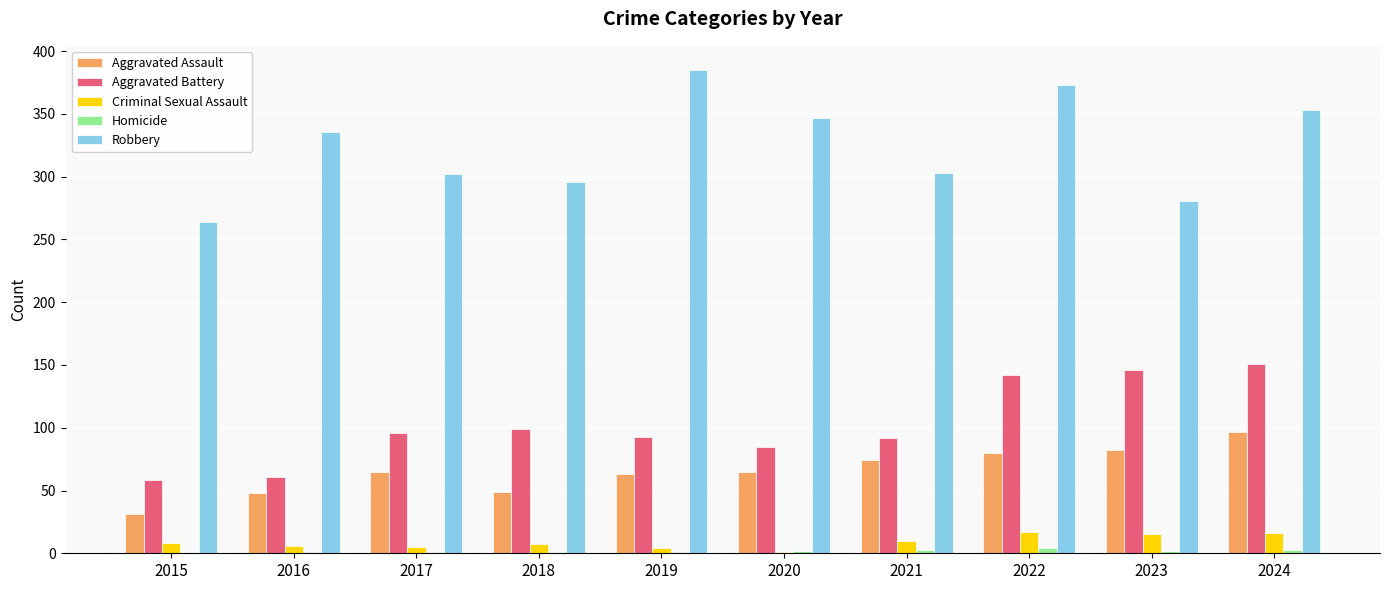

What value does the Robbery series have at 2022, to the nearest 50?

350